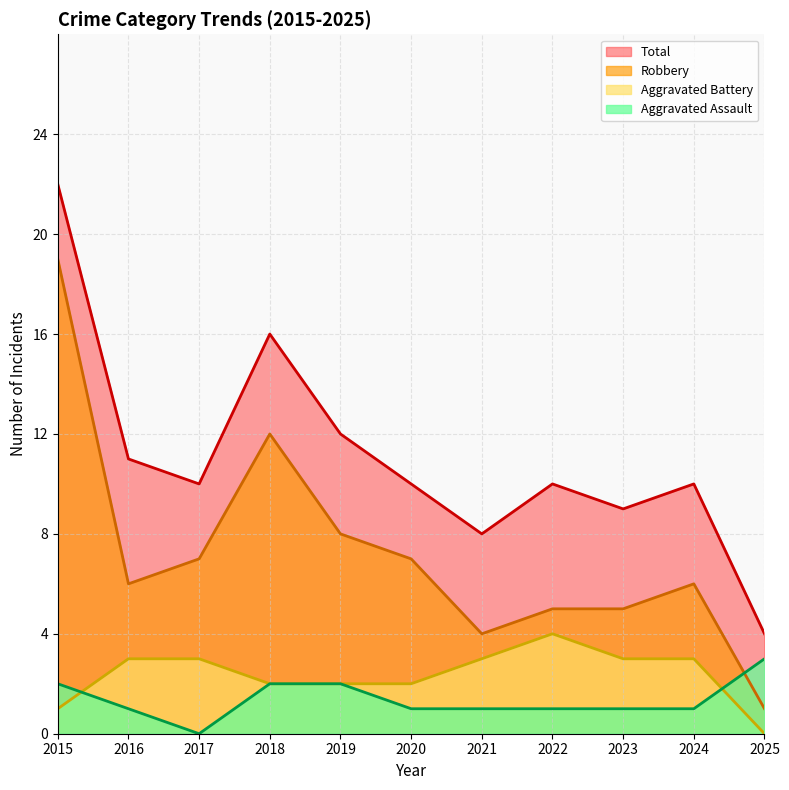

Is it true that Aggravated Assault equals 1 at 2015?

False